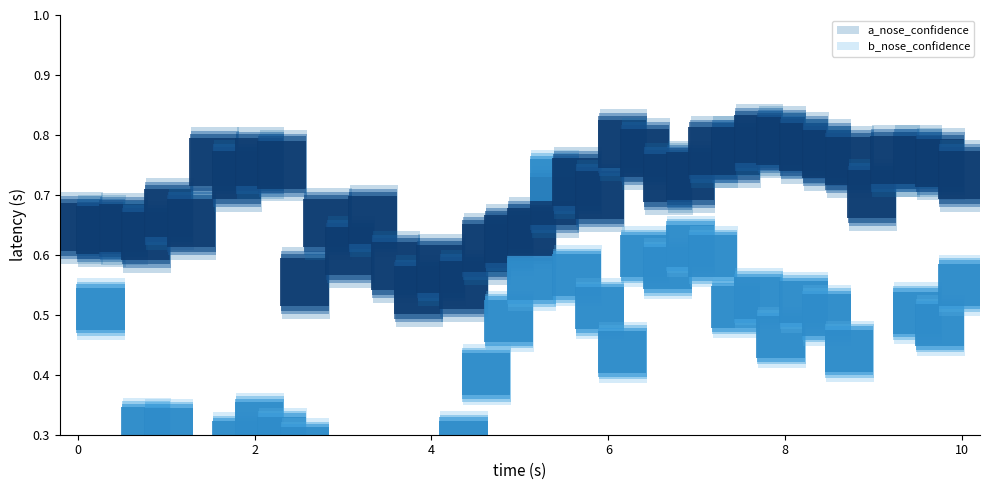

What is the difference between the maximum and second lowest values in the b_nose_confidence series?

0.6